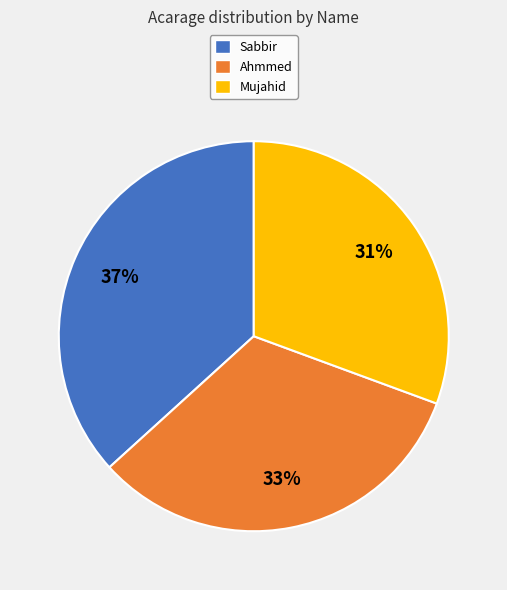

How many slices are in this pie chart?

3